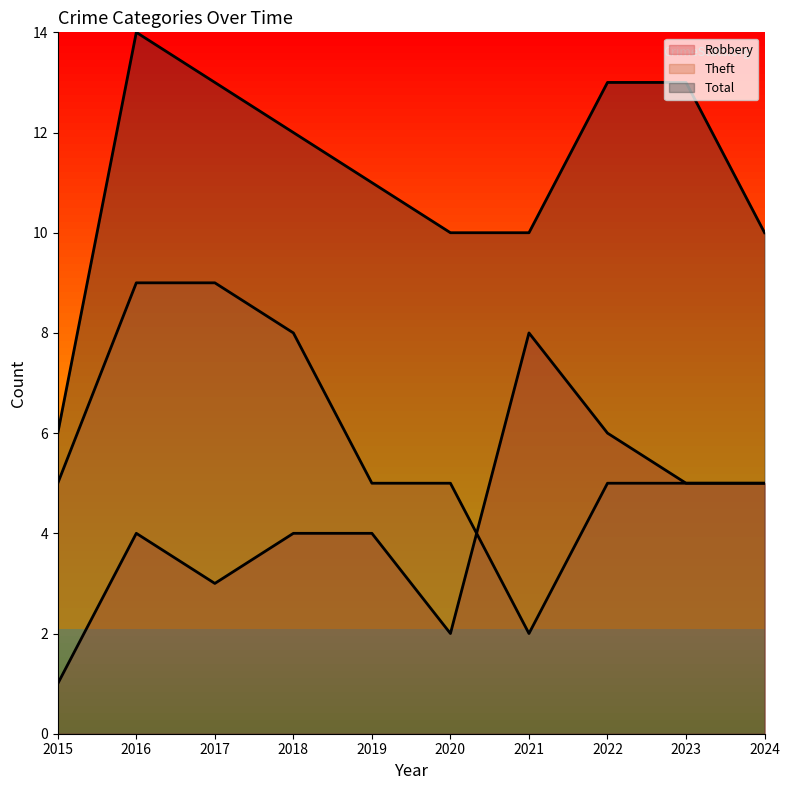

Which series has the widest spread of values?

Total